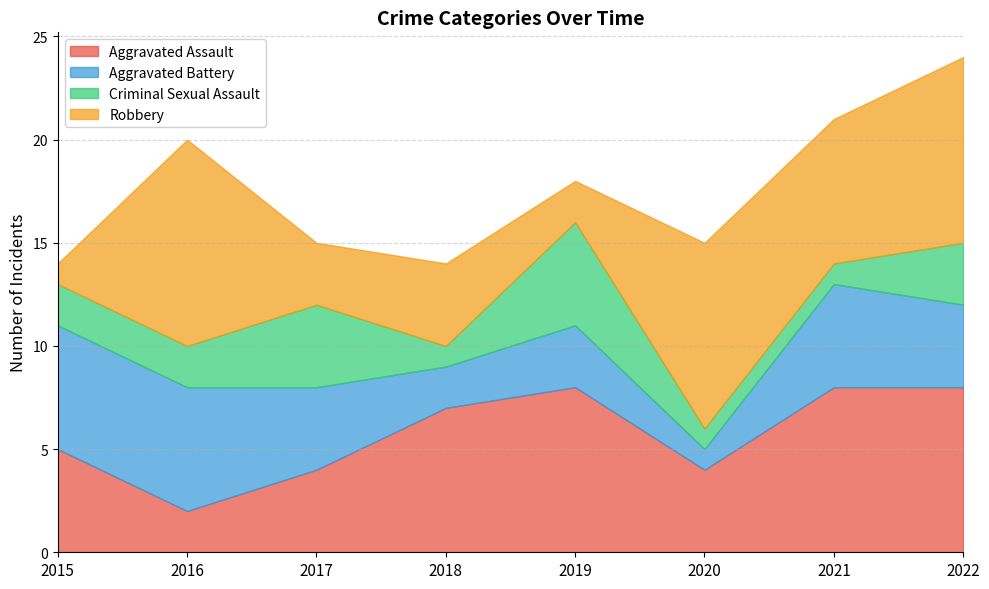

Is the value of Criminal Sexual Assault at 2016 greater than the value of Aggravated Battery at 2018?

No